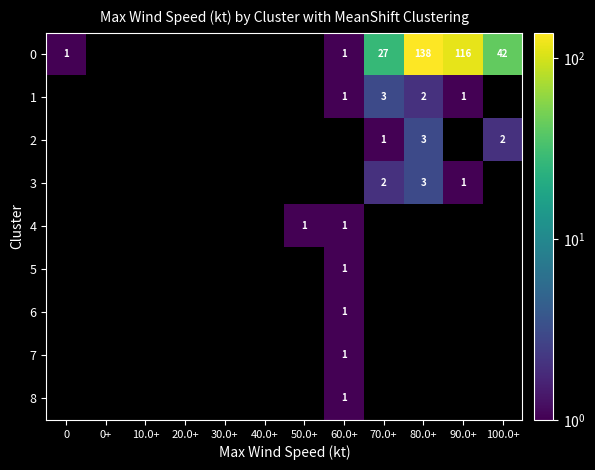

Is it true that 4 equals 1 at 50.0+?

True